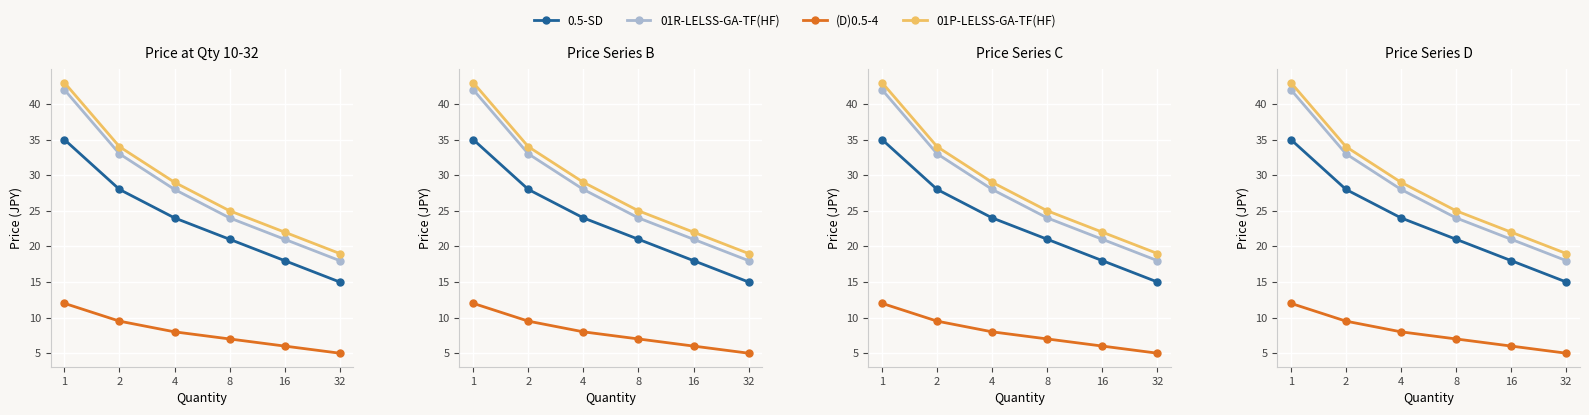

How many lines are shown in the chart?

4